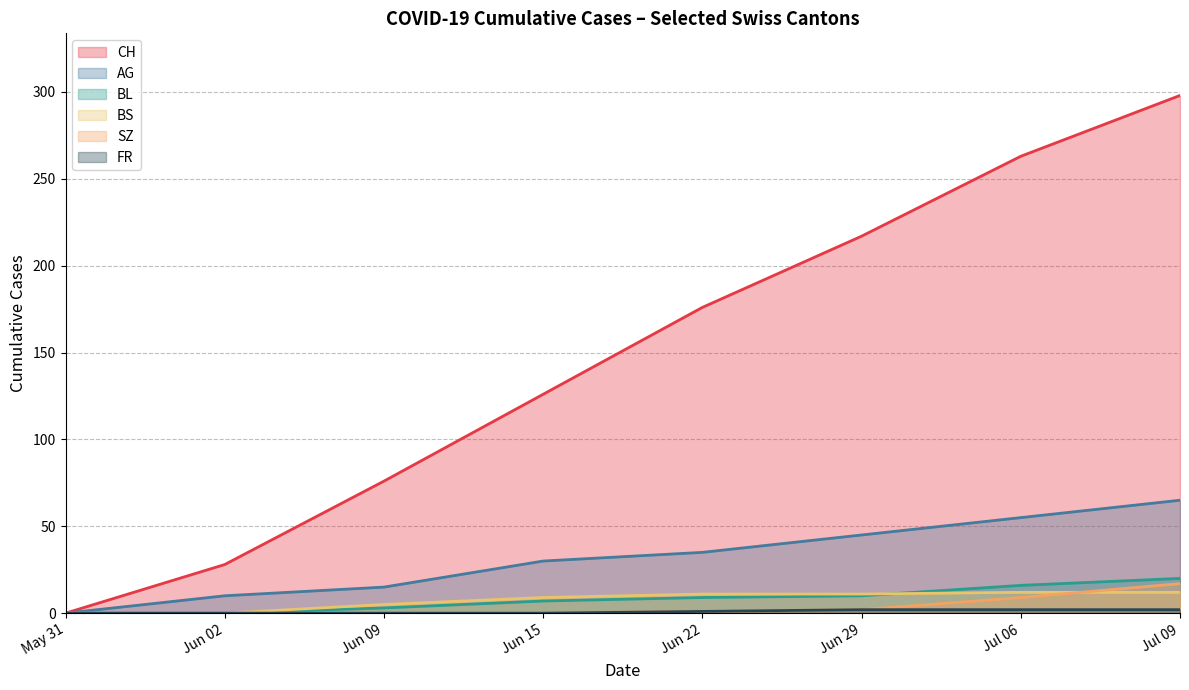

At how many categories does at least one series exceed 158?

4